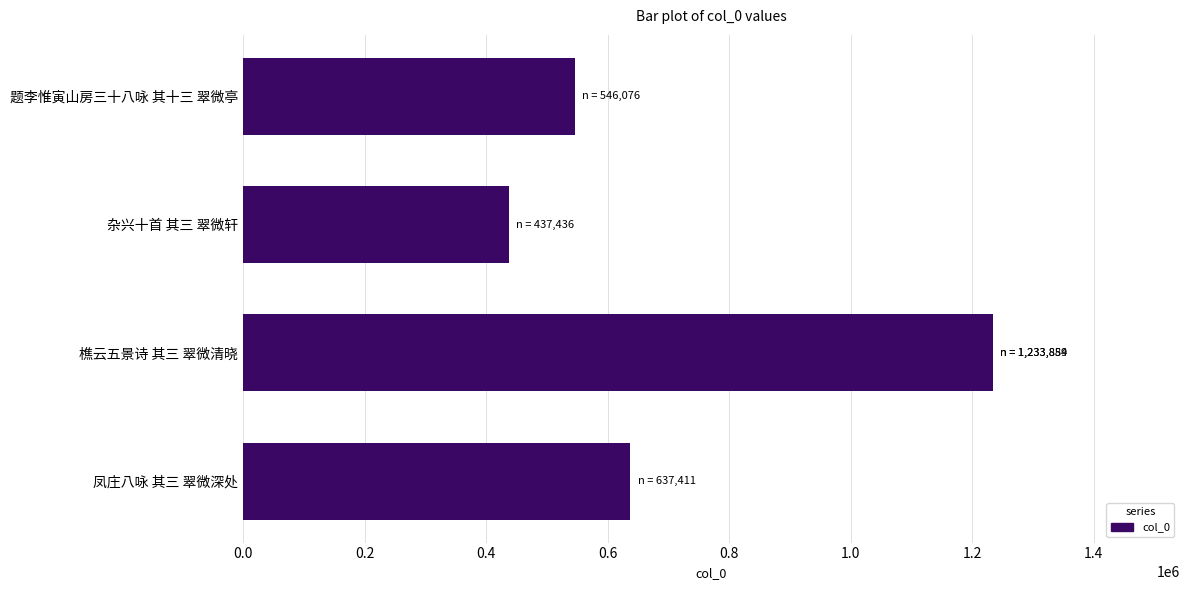

What is the difference between the maximum and minimum values?

796448